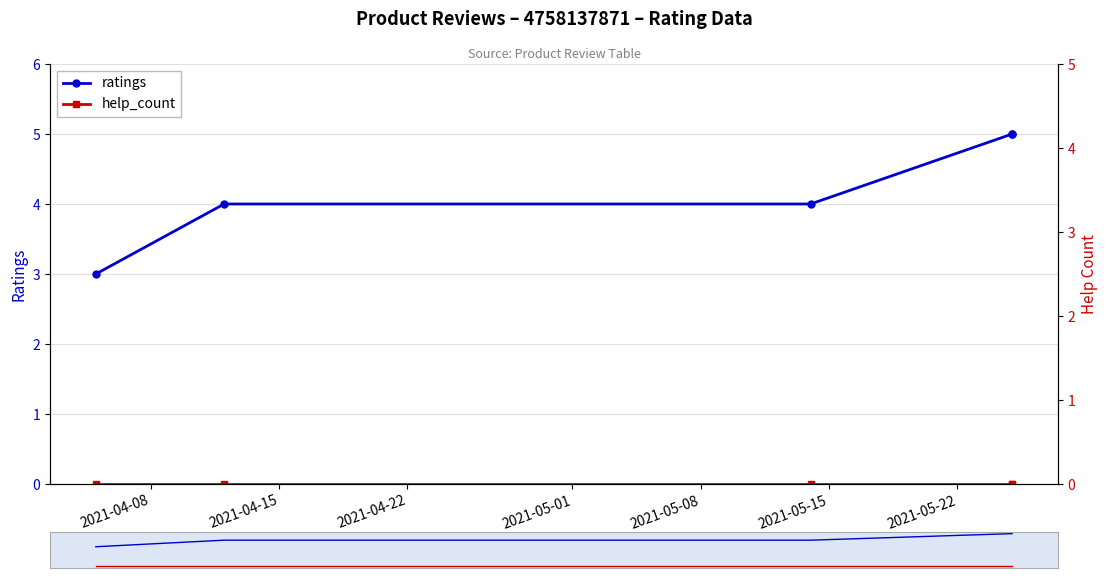

What are all the series names shown in the legend?

ratings, help_count